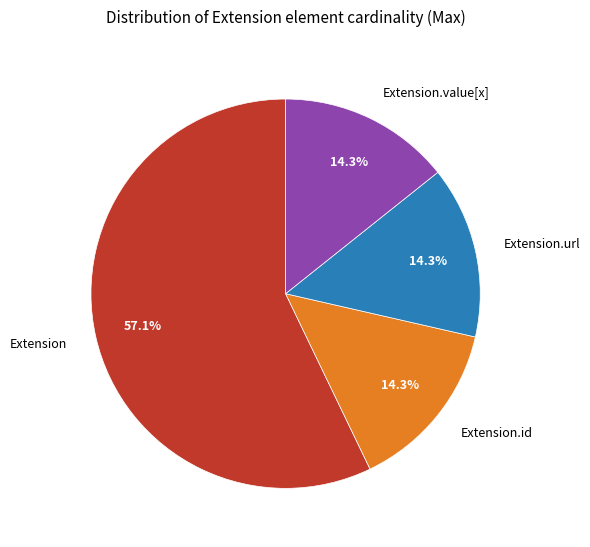

What is the largest slice in the pie chart?

Extension